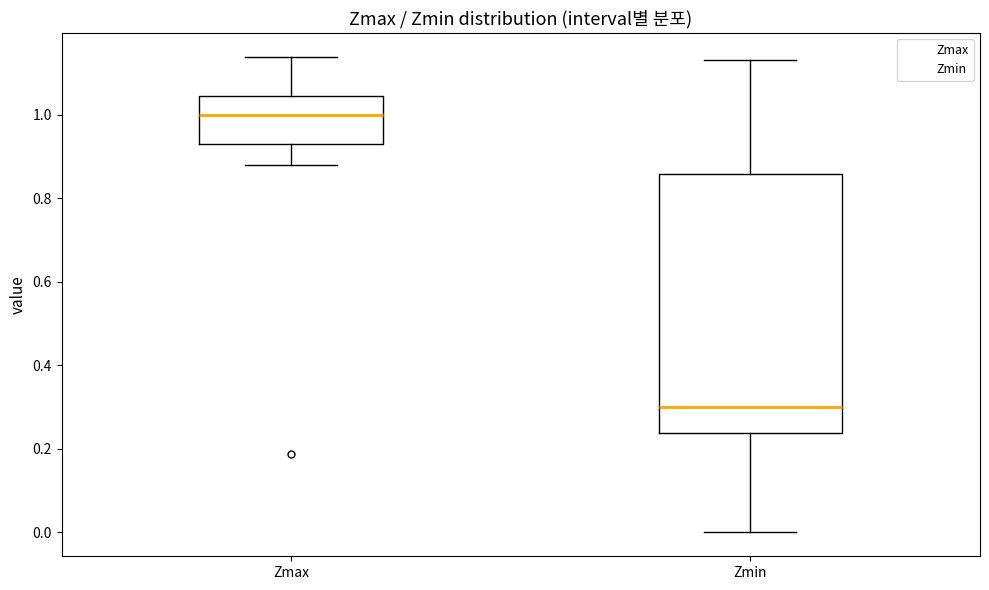

Comparing the boxes themselves (not the whiskers), which one is the tallest?

Zmin